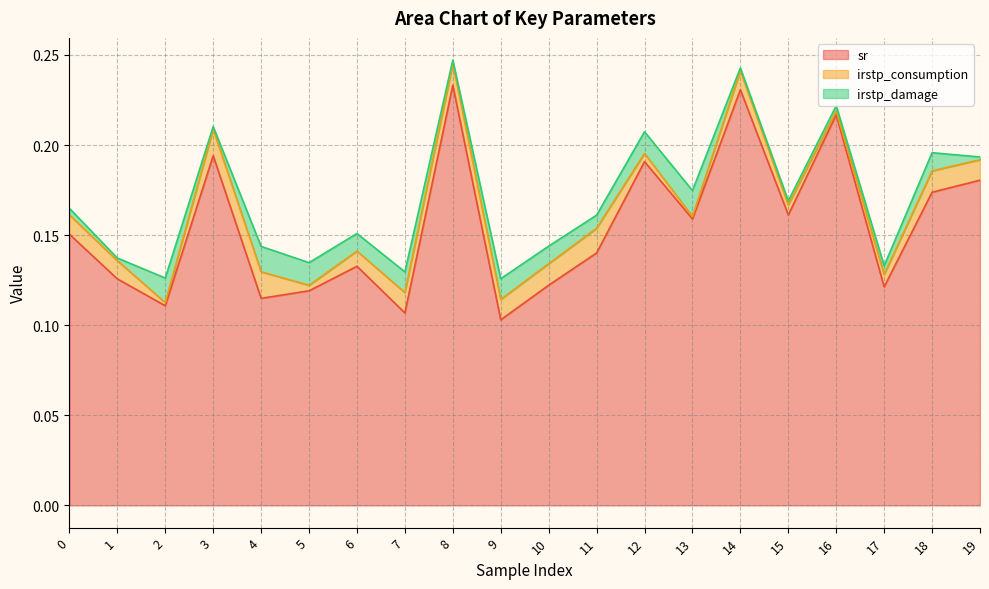

How many data points does each series have?

20